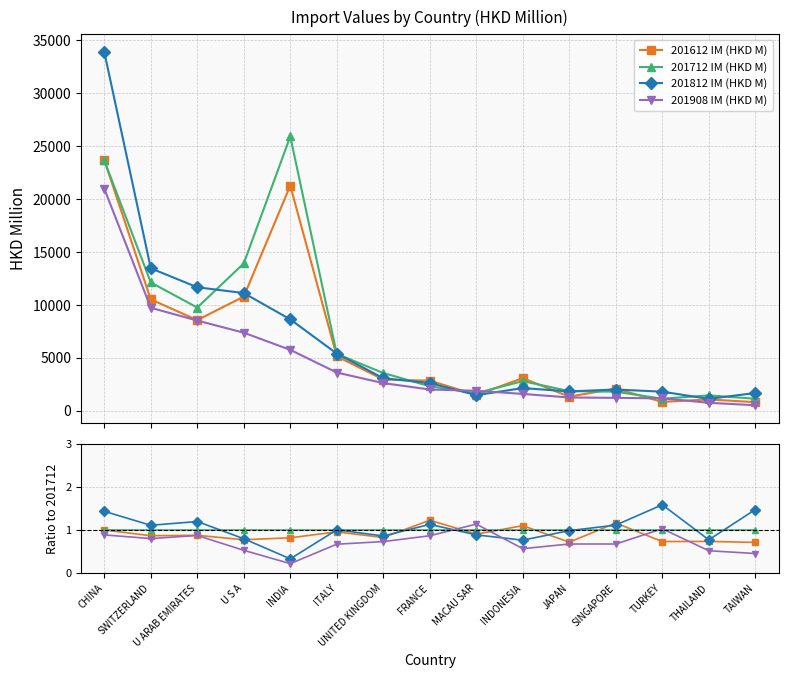

What is the spread (max minus min) of values at MACAU SAR?

0.2